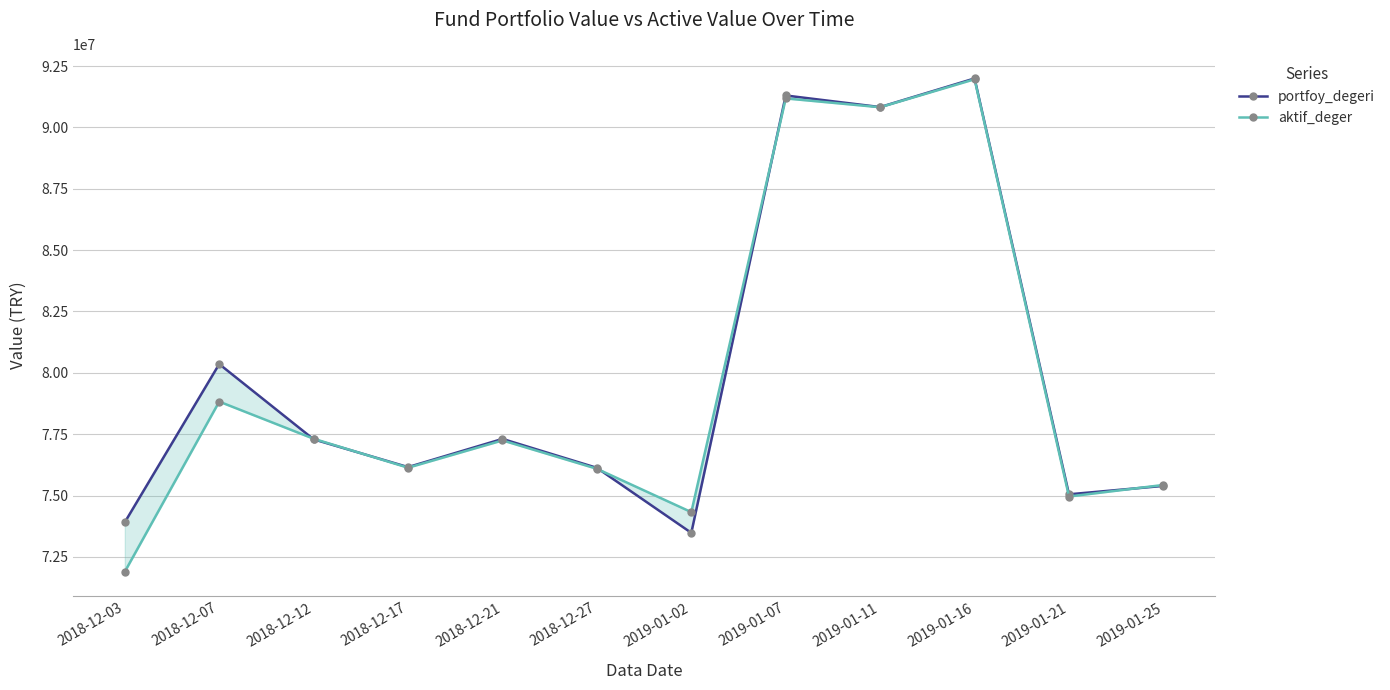

Reading left to right, transcribe all the data shown in this chart.

portfoy_degeri: 73913459.8	80357718.7	77291169.3	76159524.2	77308319.6	76129172.9	73481679.1	91299208.2	90826953.2	91993432.6	75051836.4	75394750.7
aktif_deger: 71898234.2	78827926.5	77314798.7	76135090.3	77247357.3	76090919.5	74325686.5	91179865.4	90820542.3	91960213.9	74962134.6	75432854.7